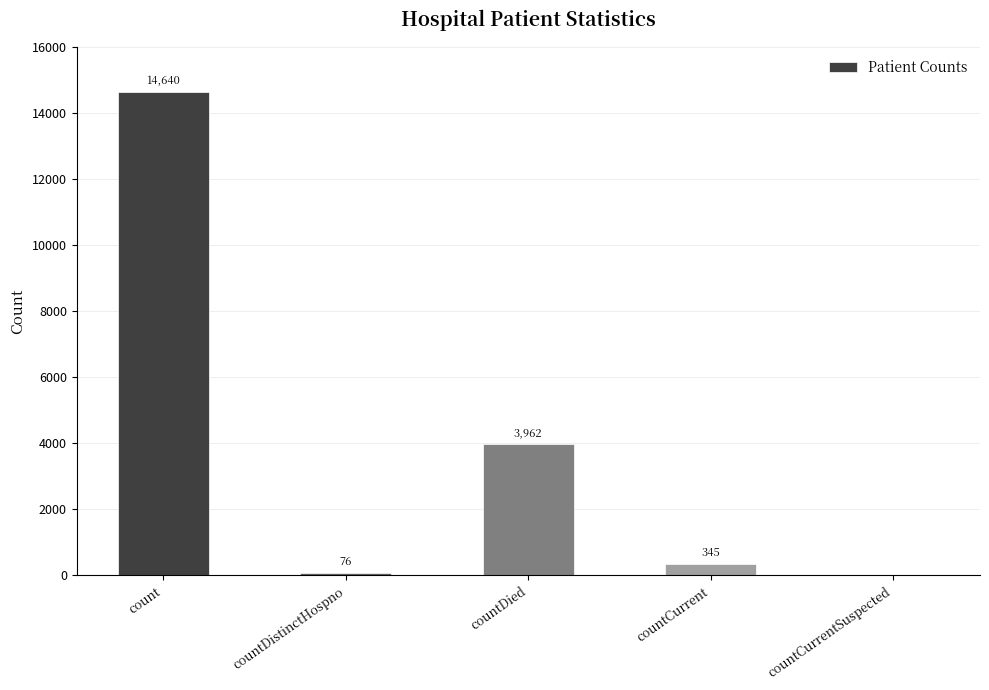

Are the bars horizontal?

No